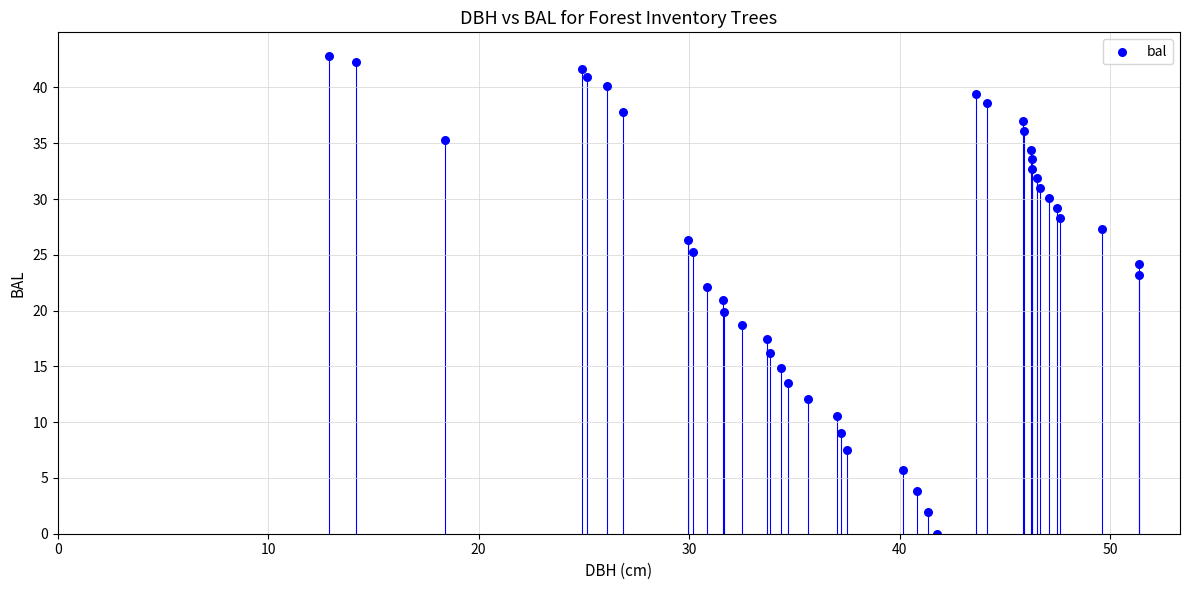

What is the range of X values (max minus min)?

38.5